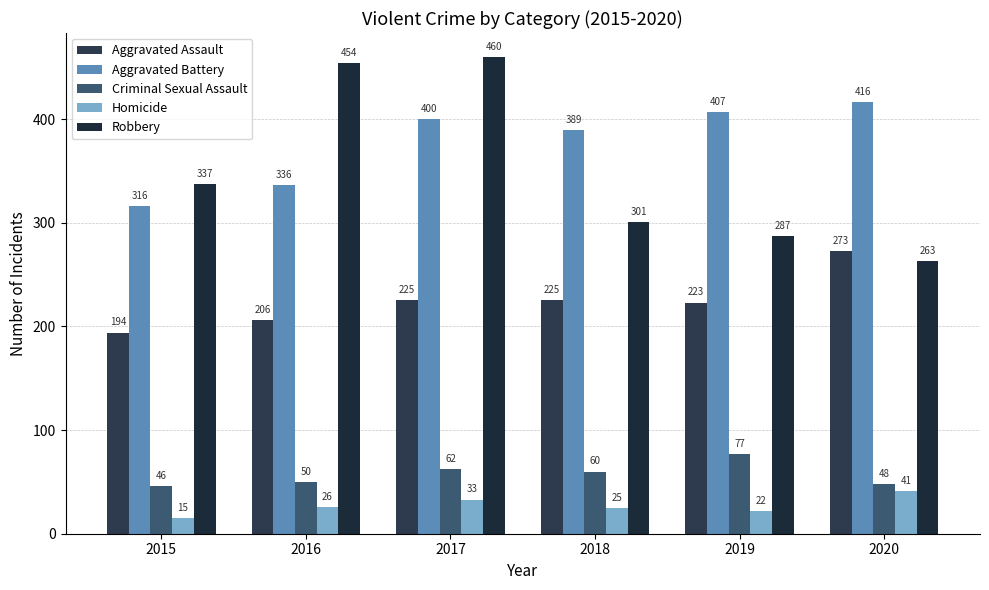

What is the value of the Homicide bar at the 3rd from the left?

33